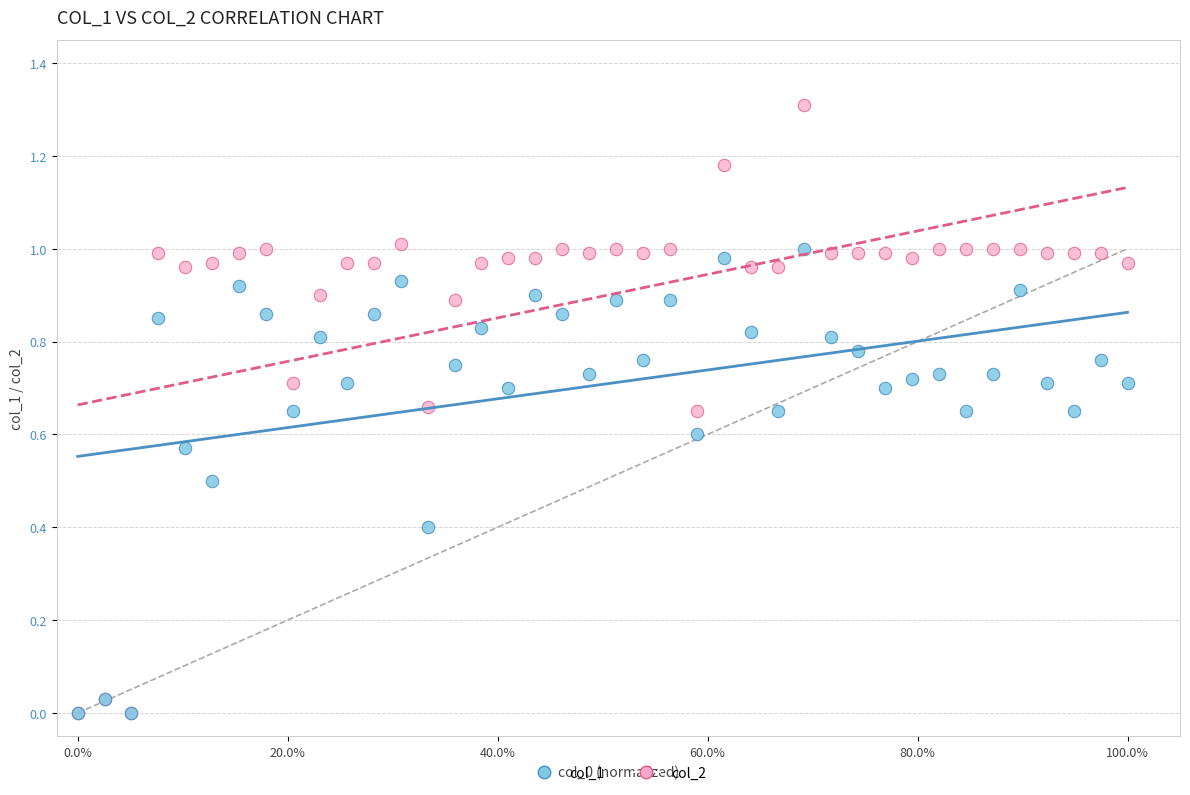

What are all the series names shown in the legend?

col_1, col_2